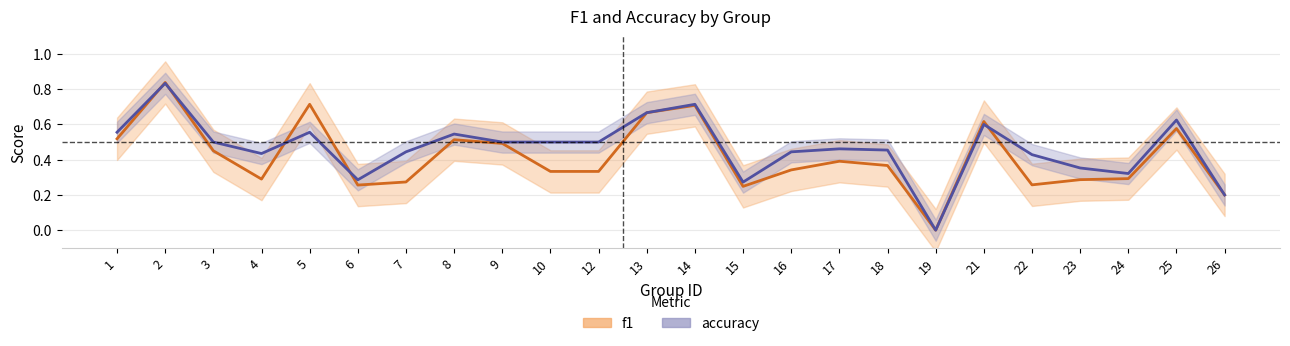

At which category is the sum across all series the highest?

2